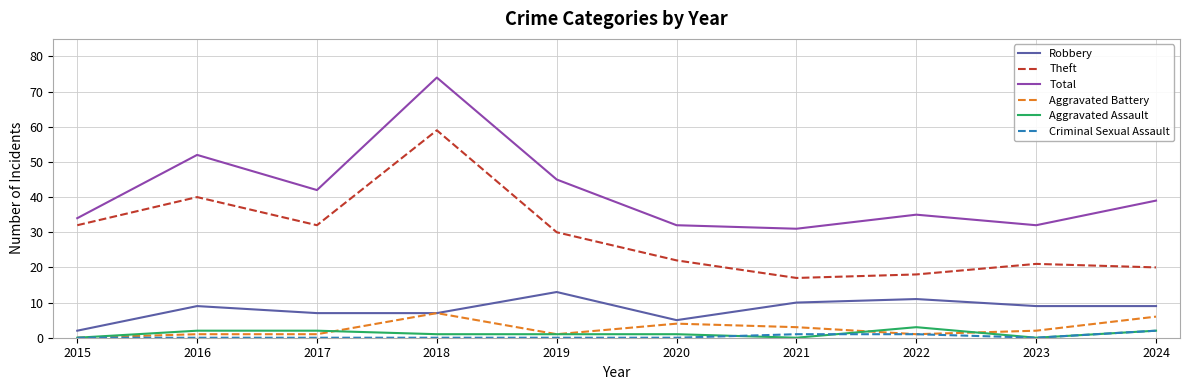

What is the total value across all series at 2020?

64